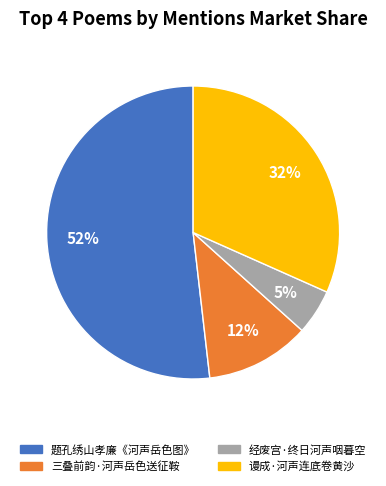

To the nearest percent, what percentage of the pie is 谩成·河声连底卷黄沙?

32%